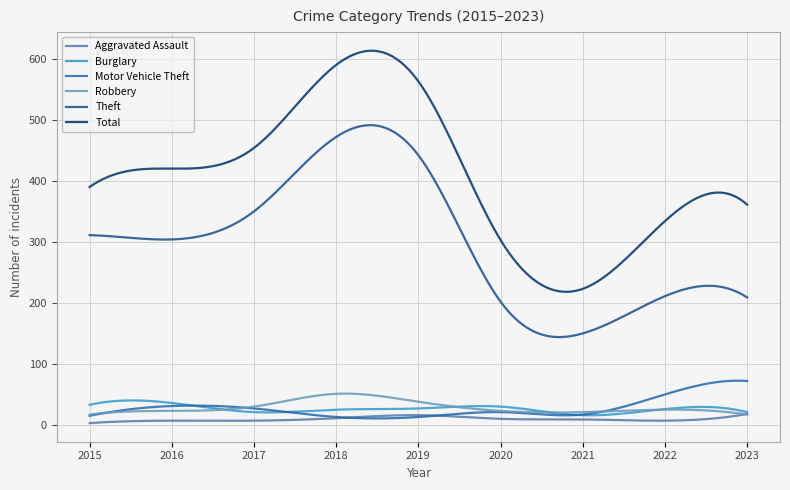

Which series has the largest total across all categories?

Total